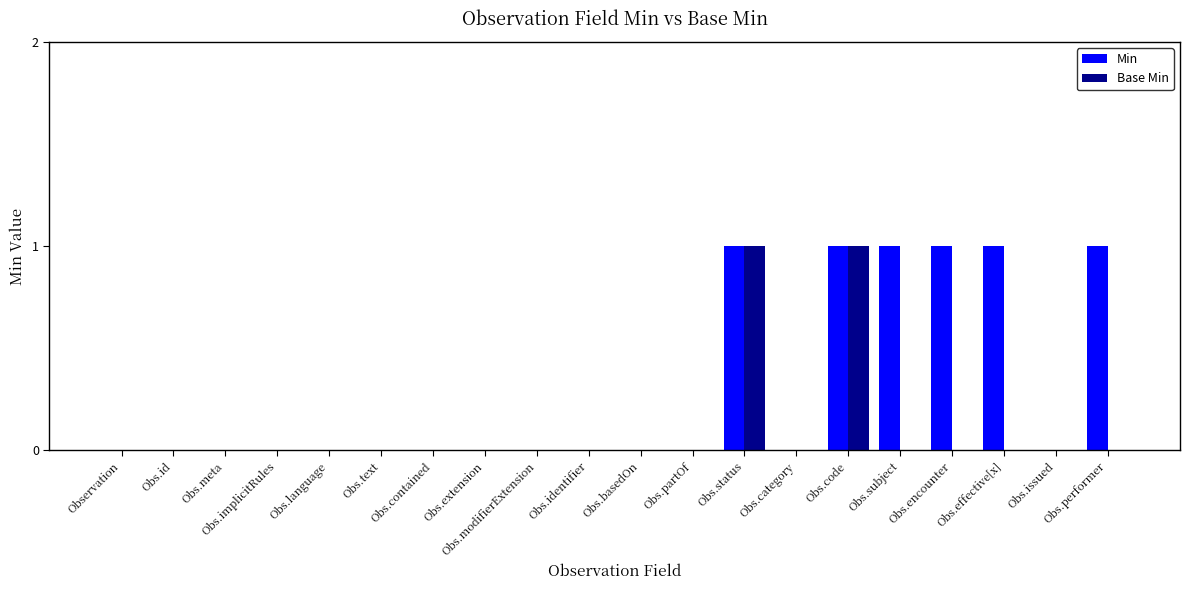

The Base Min series shows 0 at Obs.issued. True or false?

True